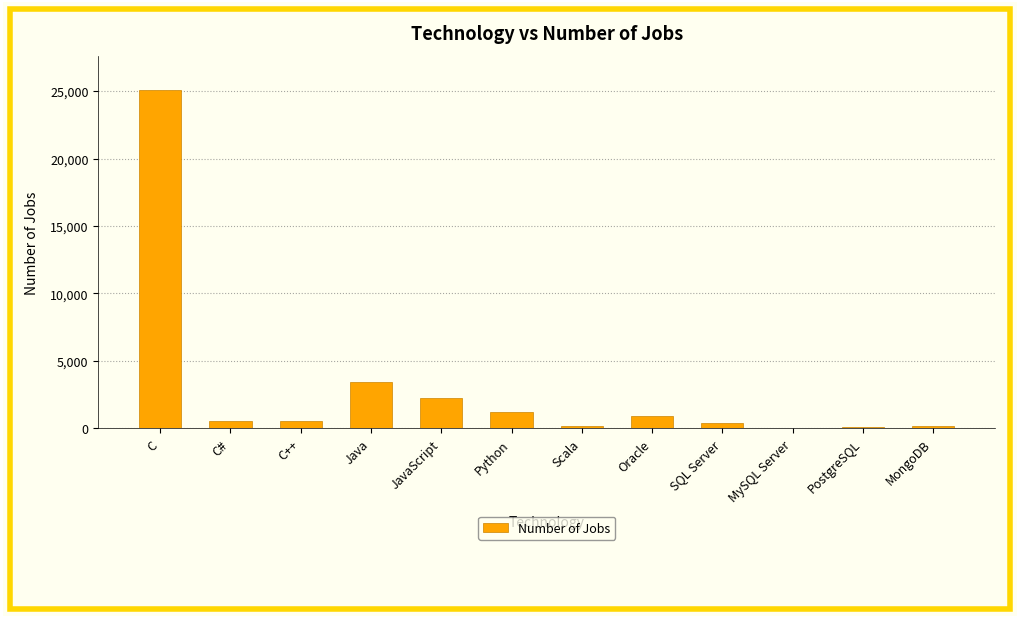

Does the chart contain stacked bars?

No